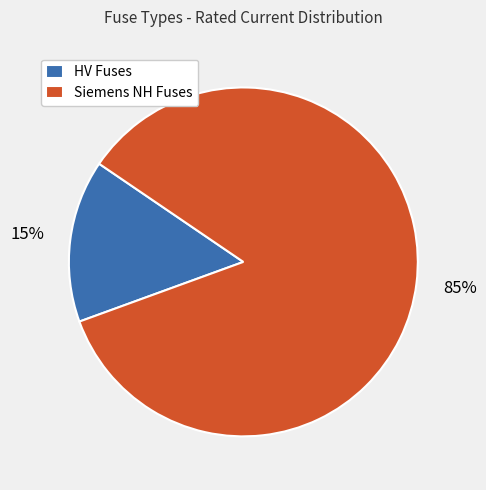

Which has a higher value, Siemens NH Fuses or HV Fuses?

Siemens NH Fuses